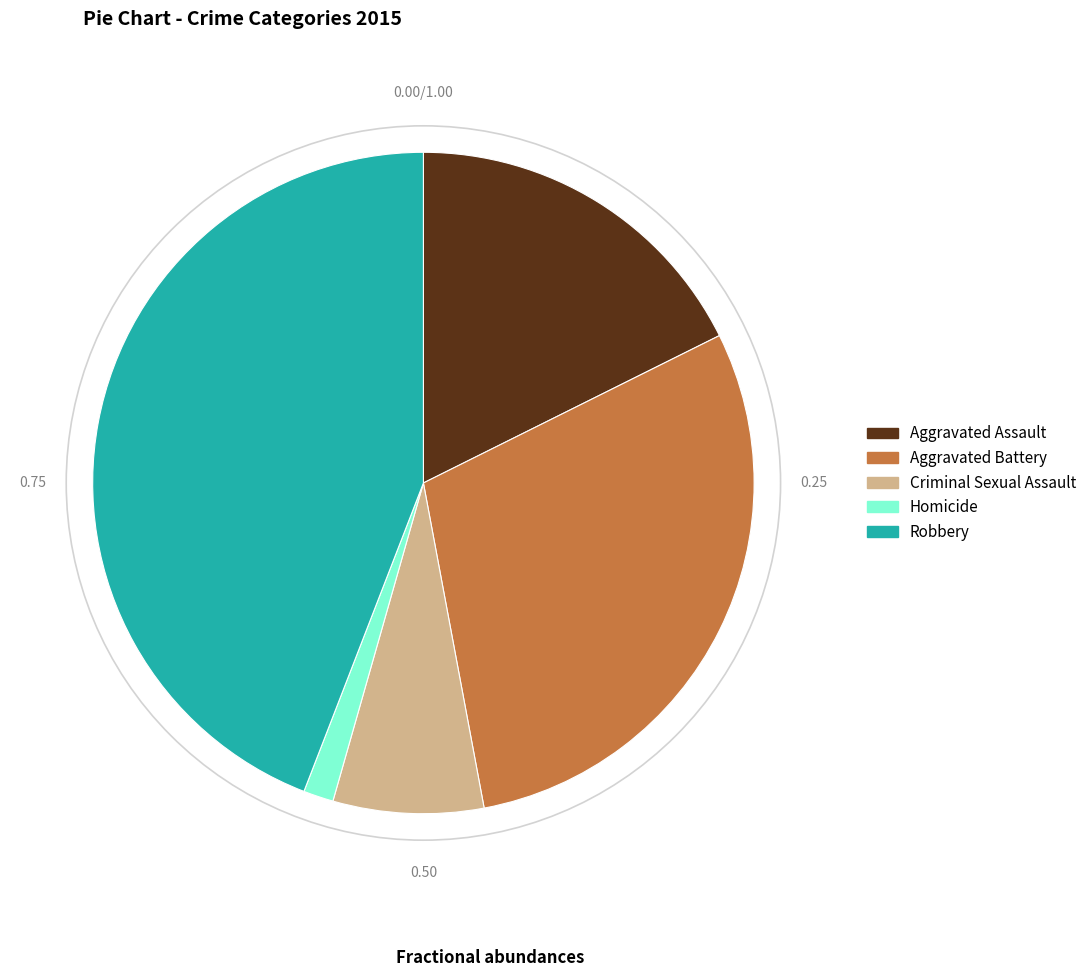

Which slice is the smallest?

Homicide